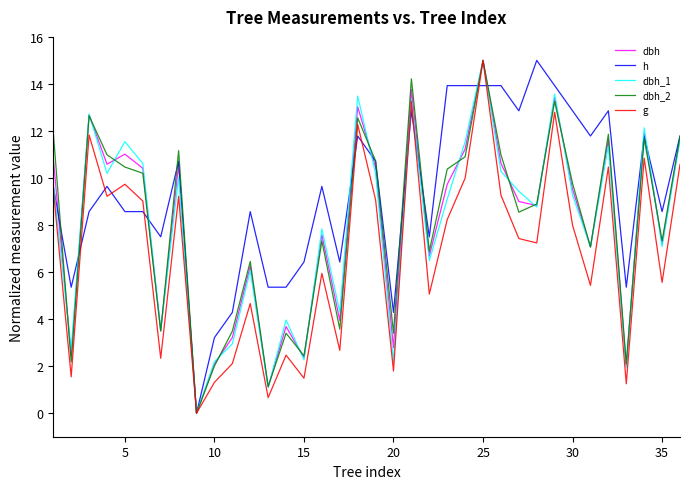

Which series has the largest total across all categories?

h